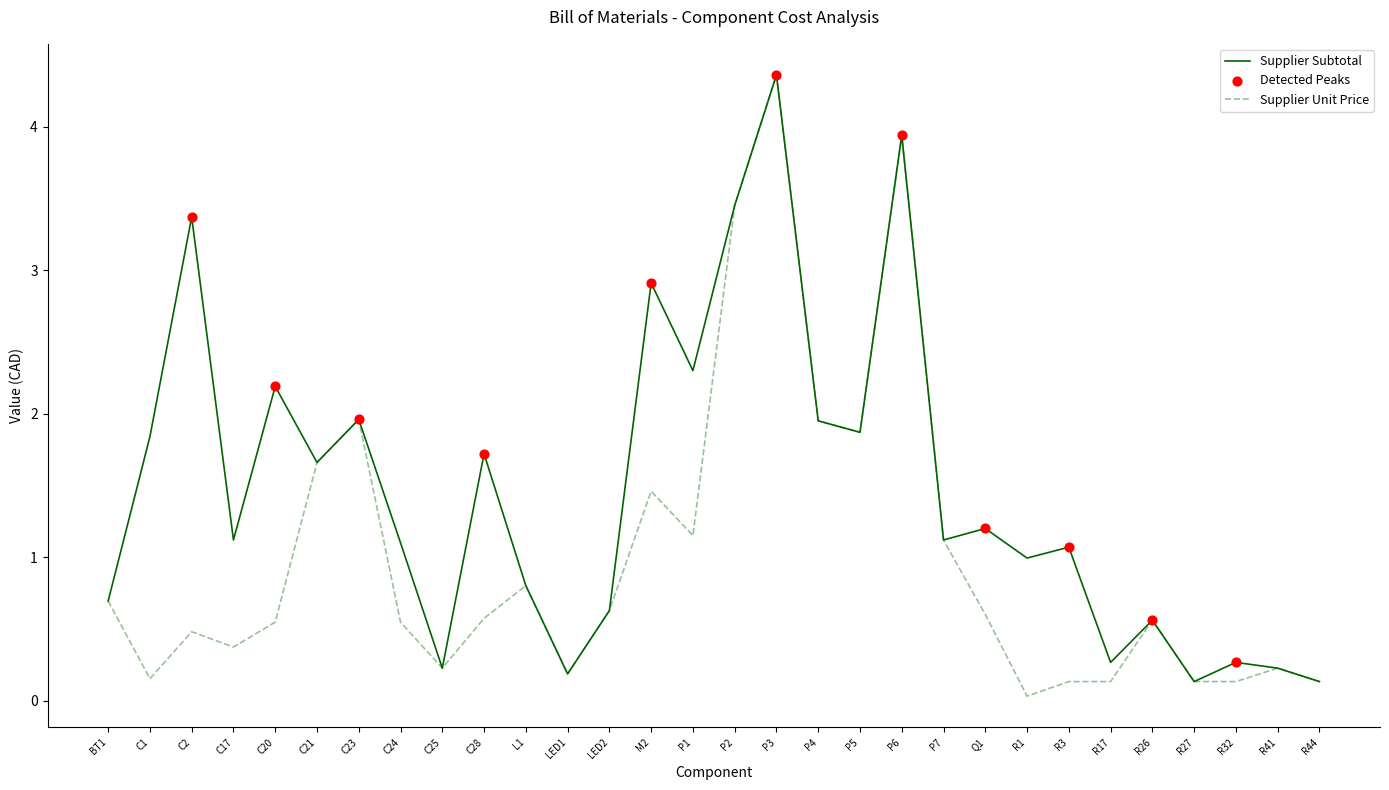

Rank the series by their average value, from lowest to highest.

Supplier Unit Price, Supplier Subtotal